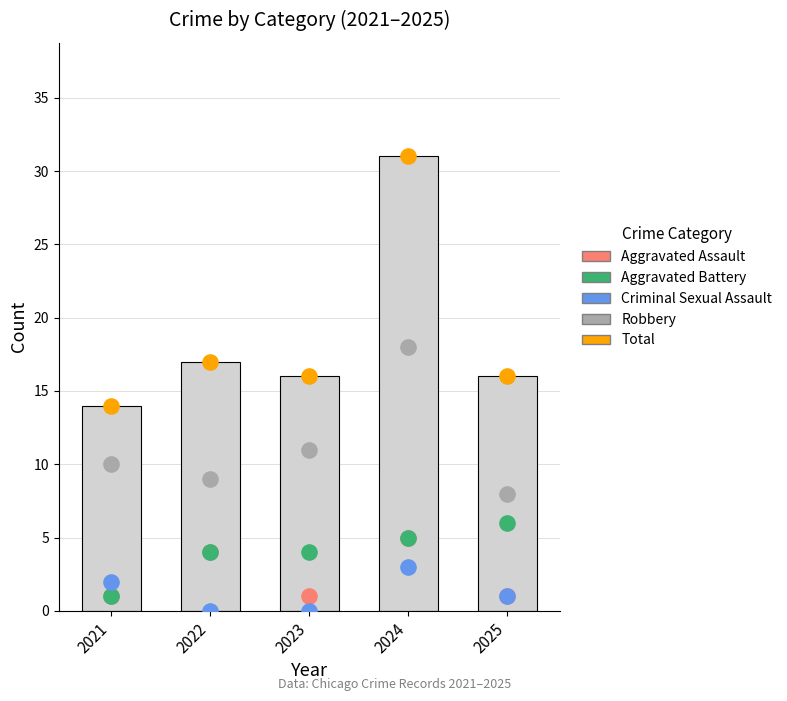

Is the value of Aggravated Assault at 2023 greater than the value of Total at 2022?

No